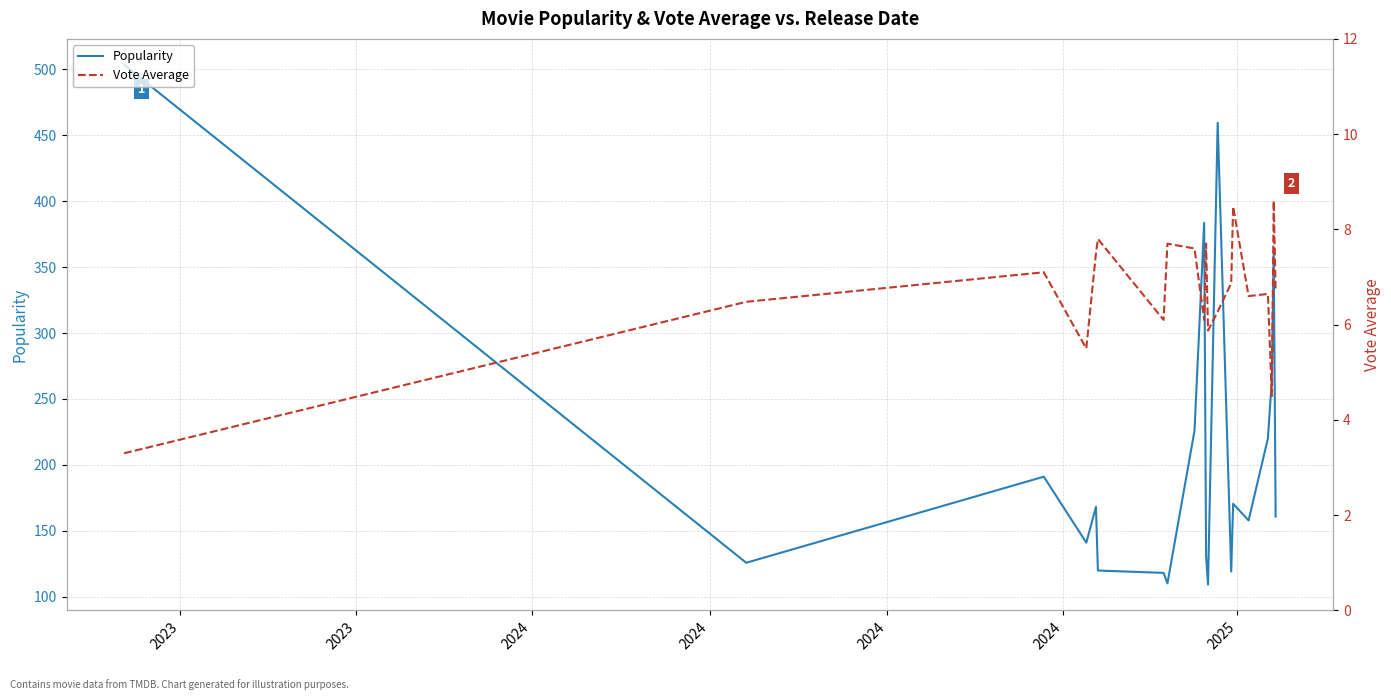

What is the highest value of the Popularity series?

503.5